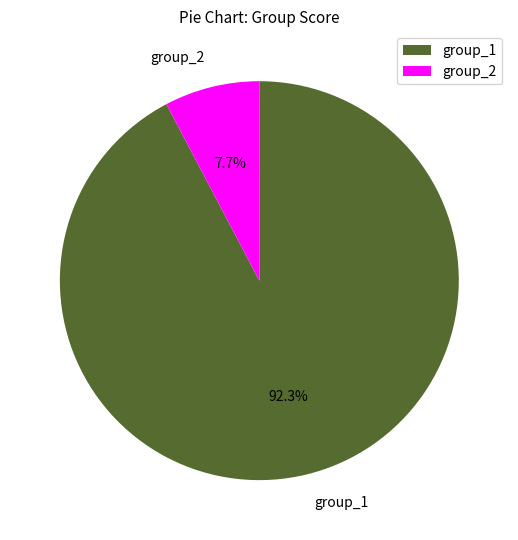

Is group_1 the majority of the pie?

Yes